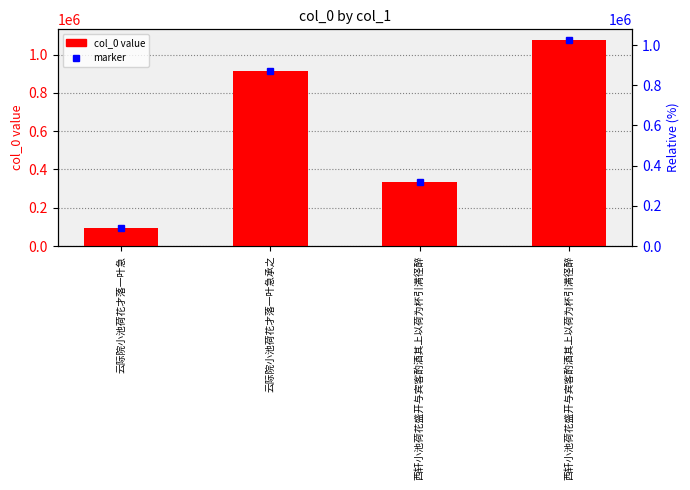

At which label is the value closest to 586690?

西轩小池荷花盛开与宾客酌酒其上以荷为杯引满径醉